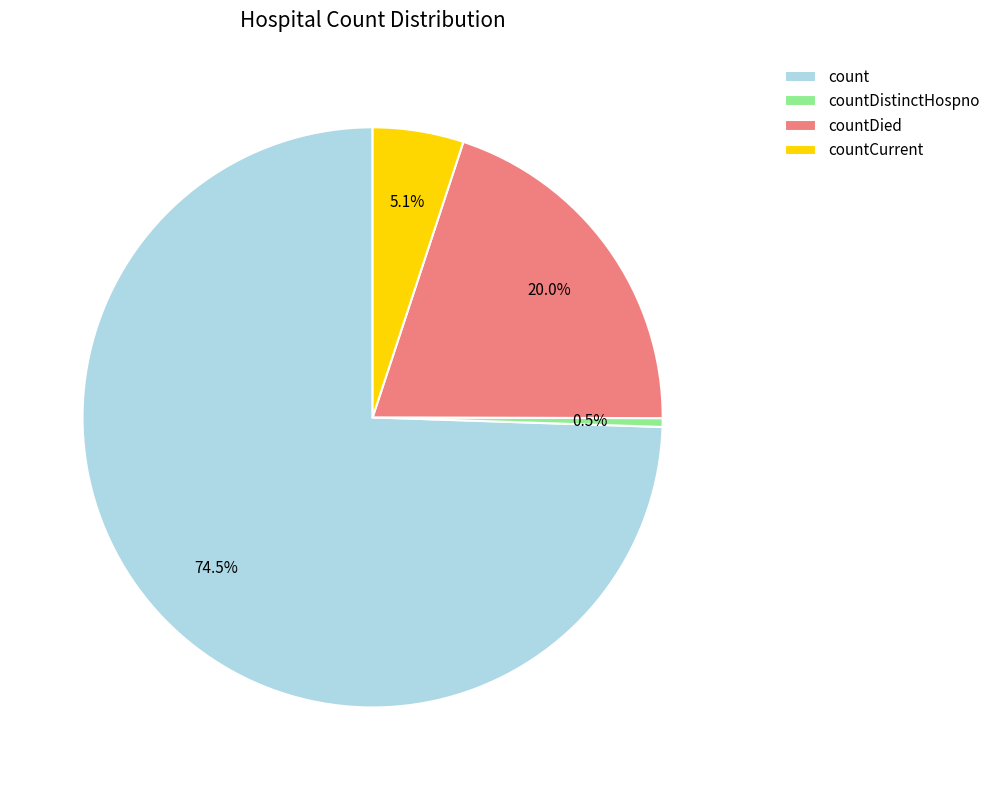

What is the ratio of the value at countDied to the value at countDistinctHospno?

41.2